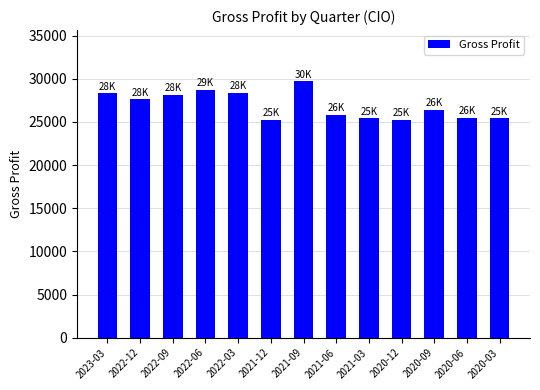

What is the difference between the values at 2022-06 and 2020-09?

2300